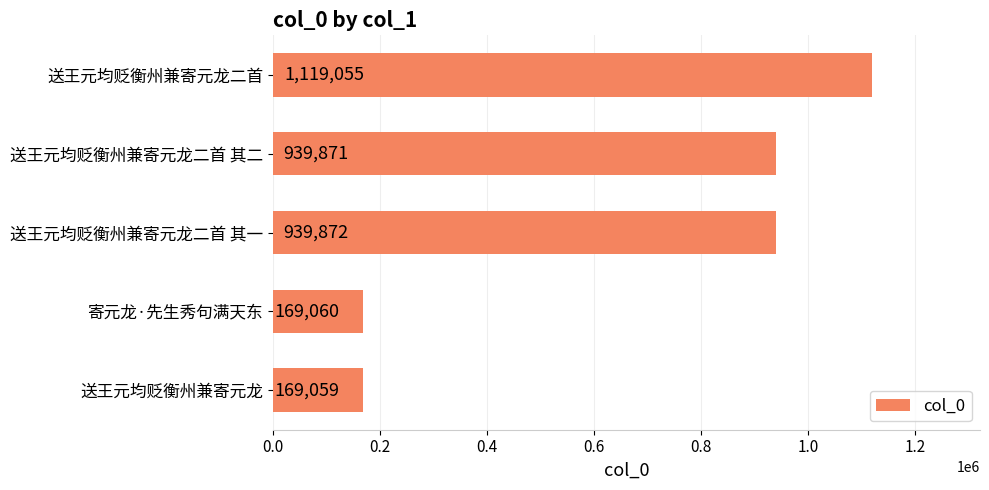

What is the sum of the values at 送王元均贬衡州兼寄元龙二首 and 送王元均贬衡州兼寄元龙?

1288114